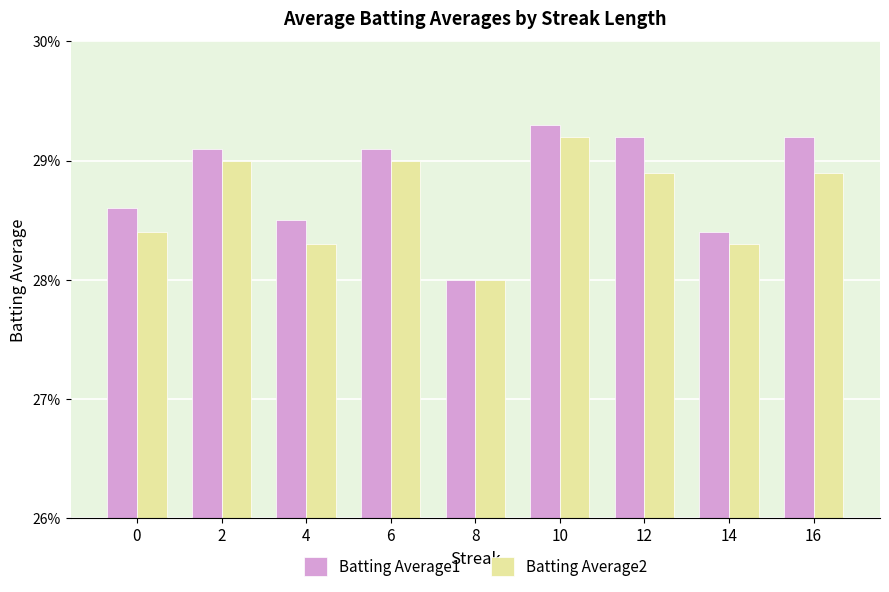

Between 12 and 10, which is larger?

10